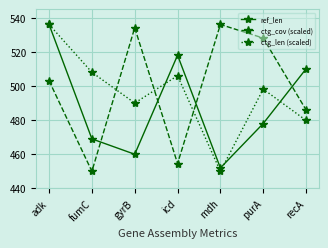

What is the difference between the maximum and second lowest values in the ctg_len (scaled) series?

56.2